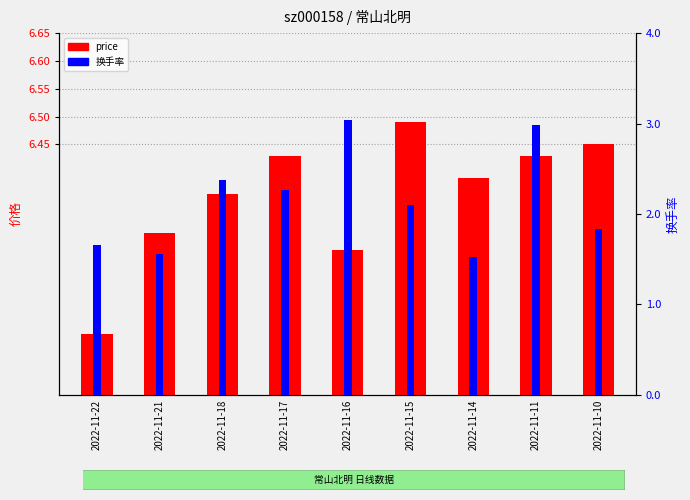

At which category is the sum across all series the highest?

2022-11-11